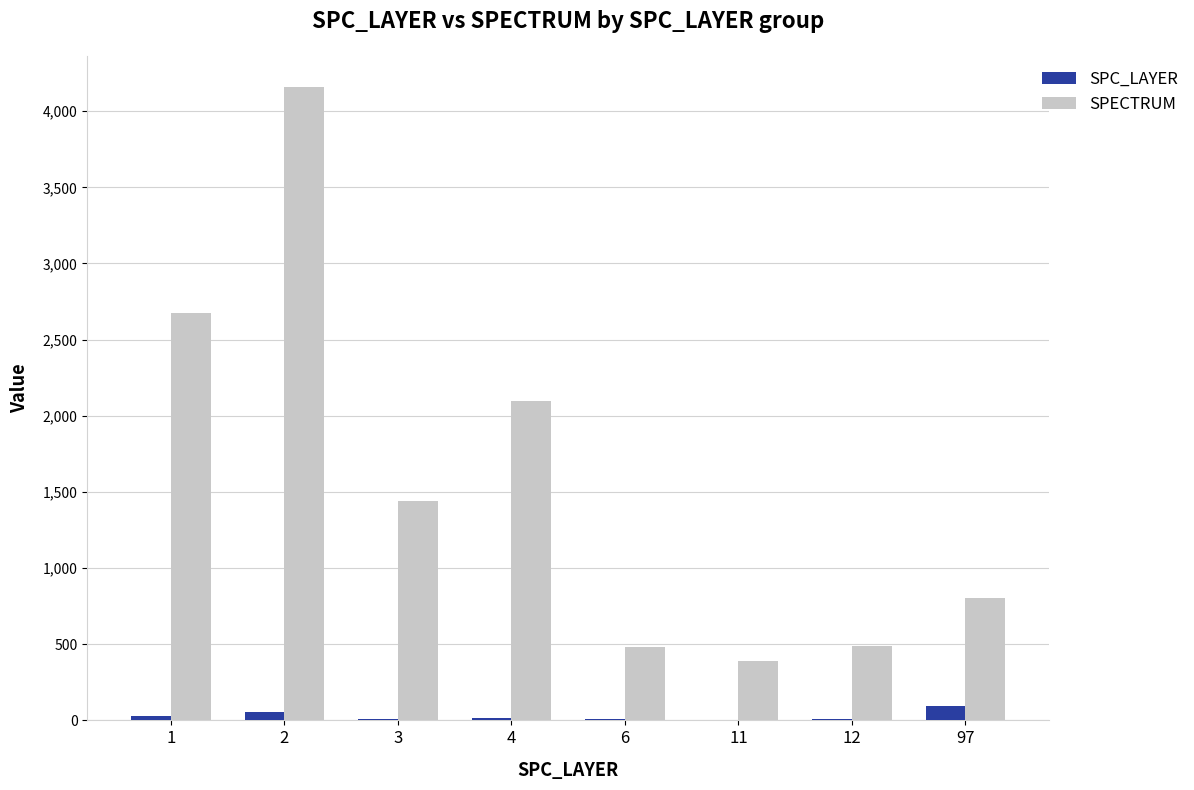

What is the sum of all SPC_LAYER values?

221